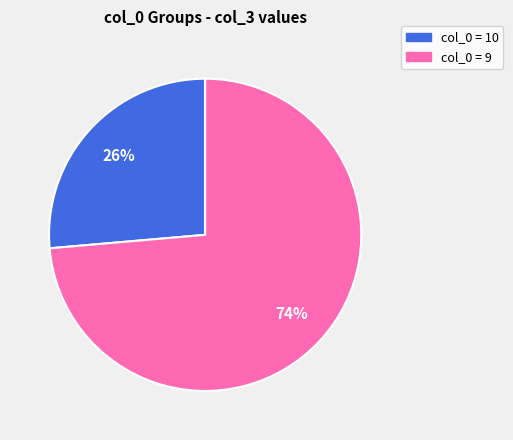

Is there a majority slice in this chart?

Yes